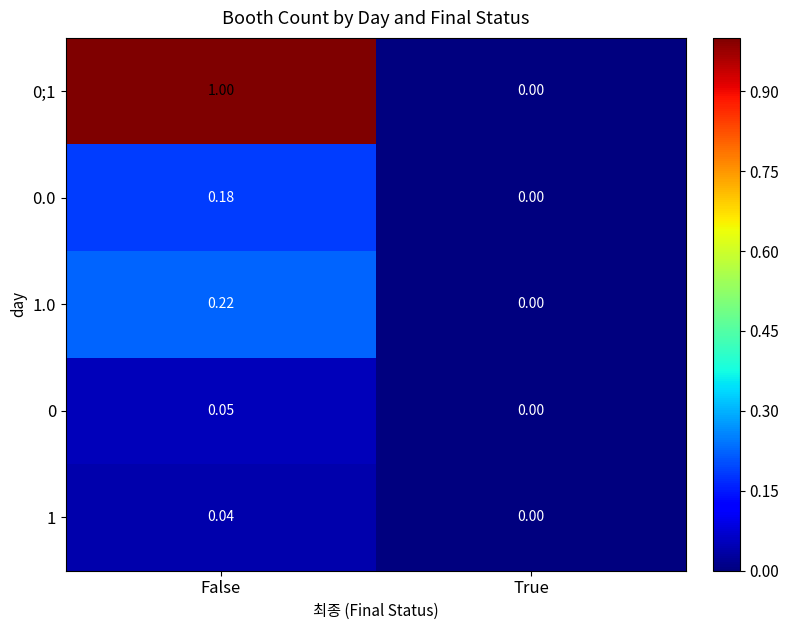

At which category does the chart reach its peak across all series?

False